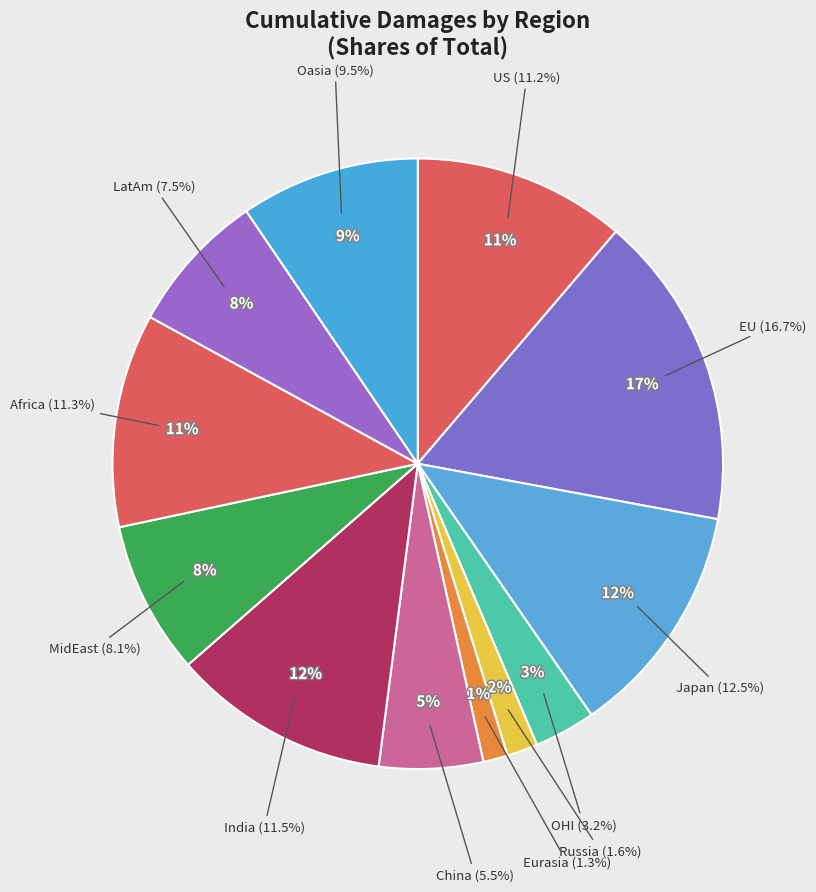

True or false: US accounts for 11% of the total.

True